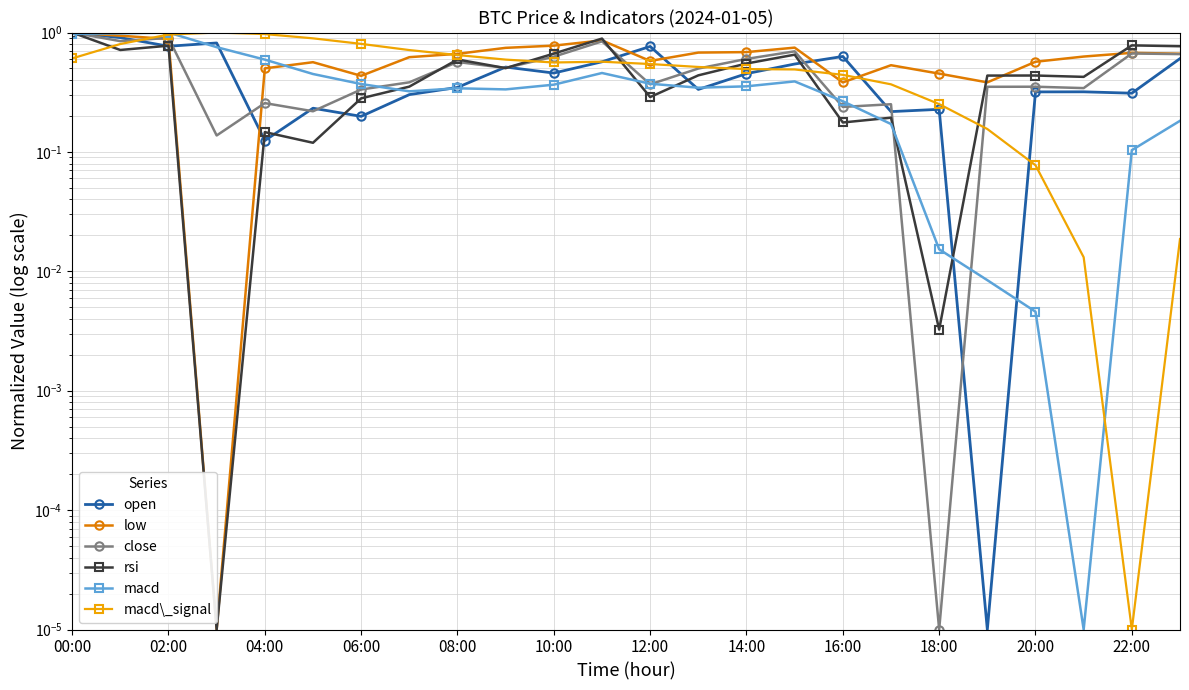

What is the sum of the rsi values at 00:00 and 12:00?

1.3